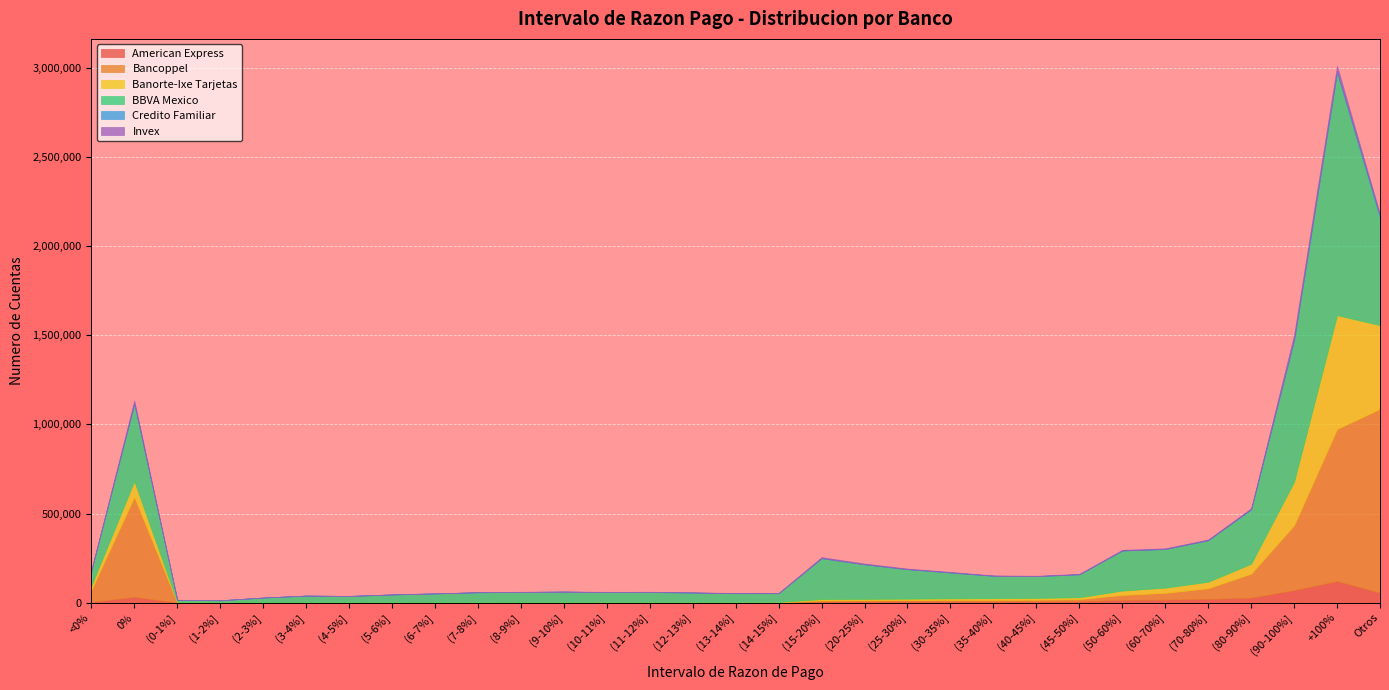

Between Otros and (1-2%], which is larger?

Otros